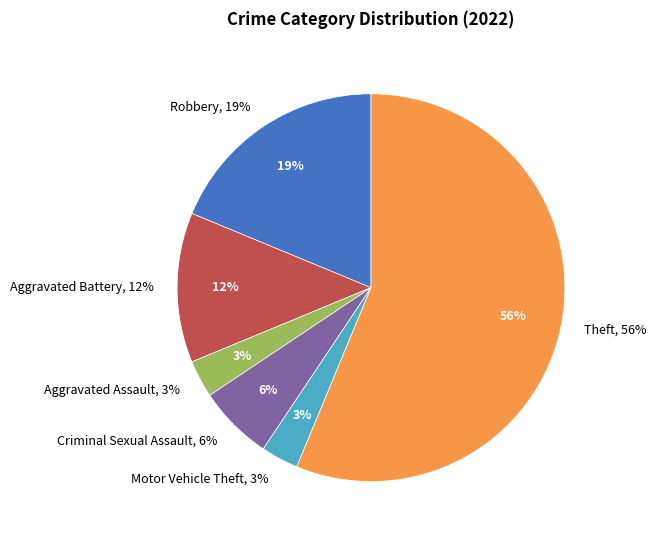

Is the sum of Criminal Sexual Assault and Robbery greater than half?

No